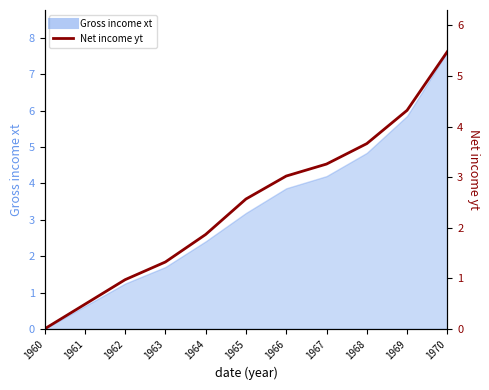

List the labels in order of value, largest first.

1970, 1969, 1968, 1967, 1966, 1965, 1964, 1963, 1962, 1961, 1960